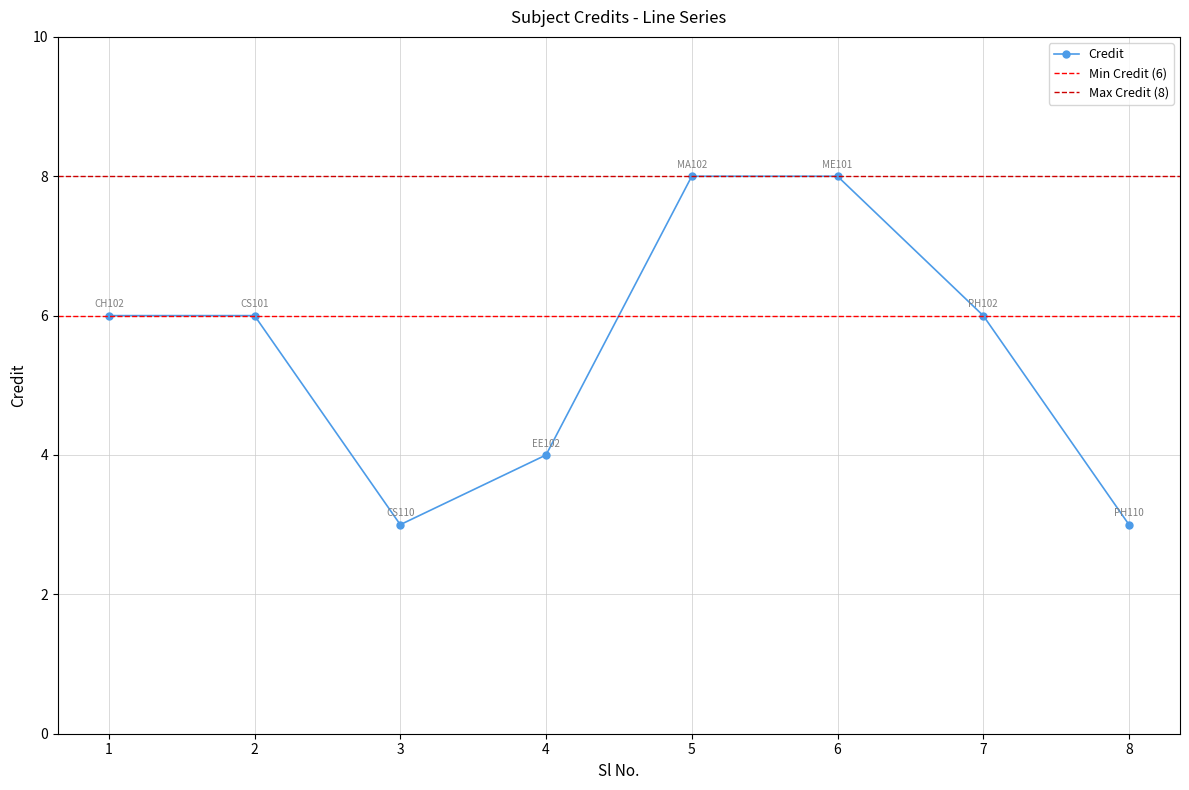

How many distinct data groups are displayed?

1